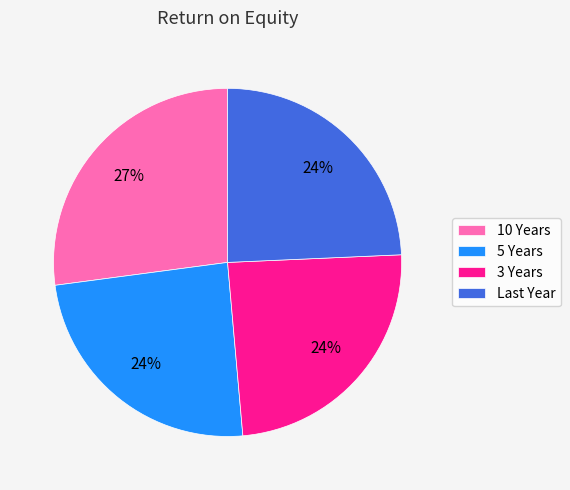

What is the largest slice in the pie chart?

10 Years